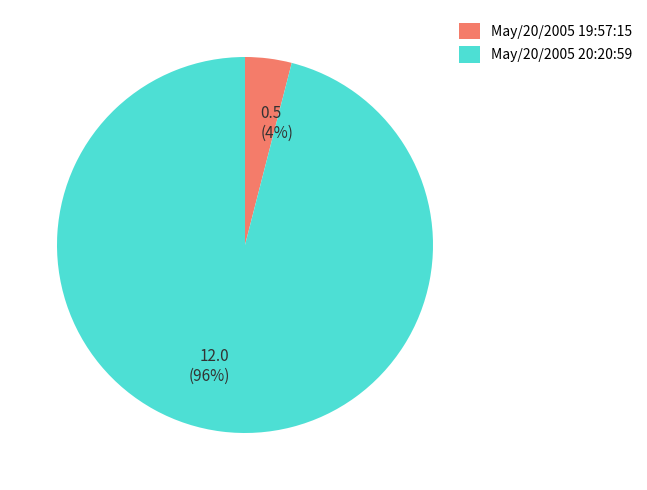

Between 0.5 (4%) and 12.0 (96%), which is larger?

12.0 (96%)